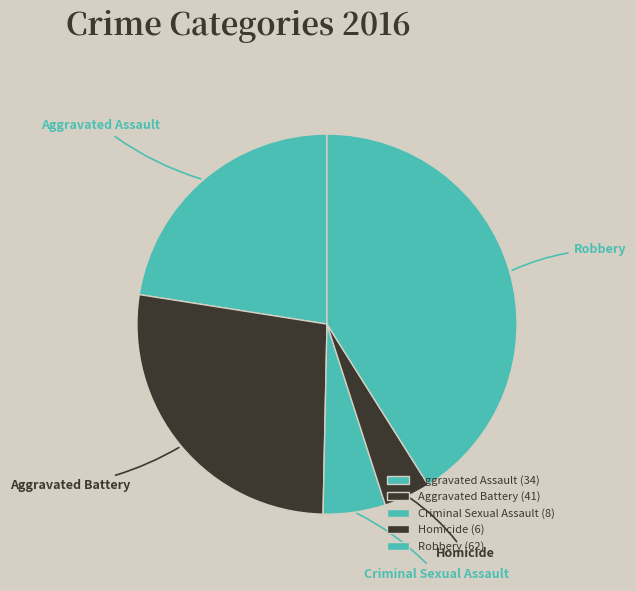

What is the ratio of the value at Aggravated Battery to the value at Aggravated Assault?

1.2